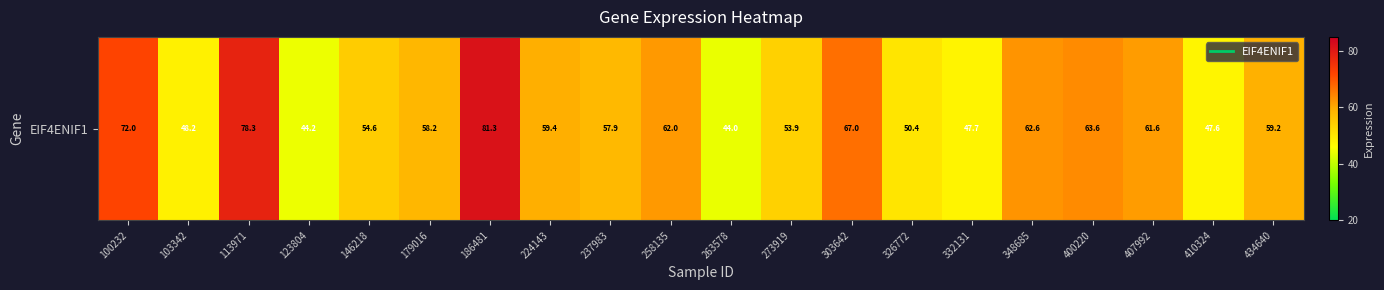

How many values are below 59?

10